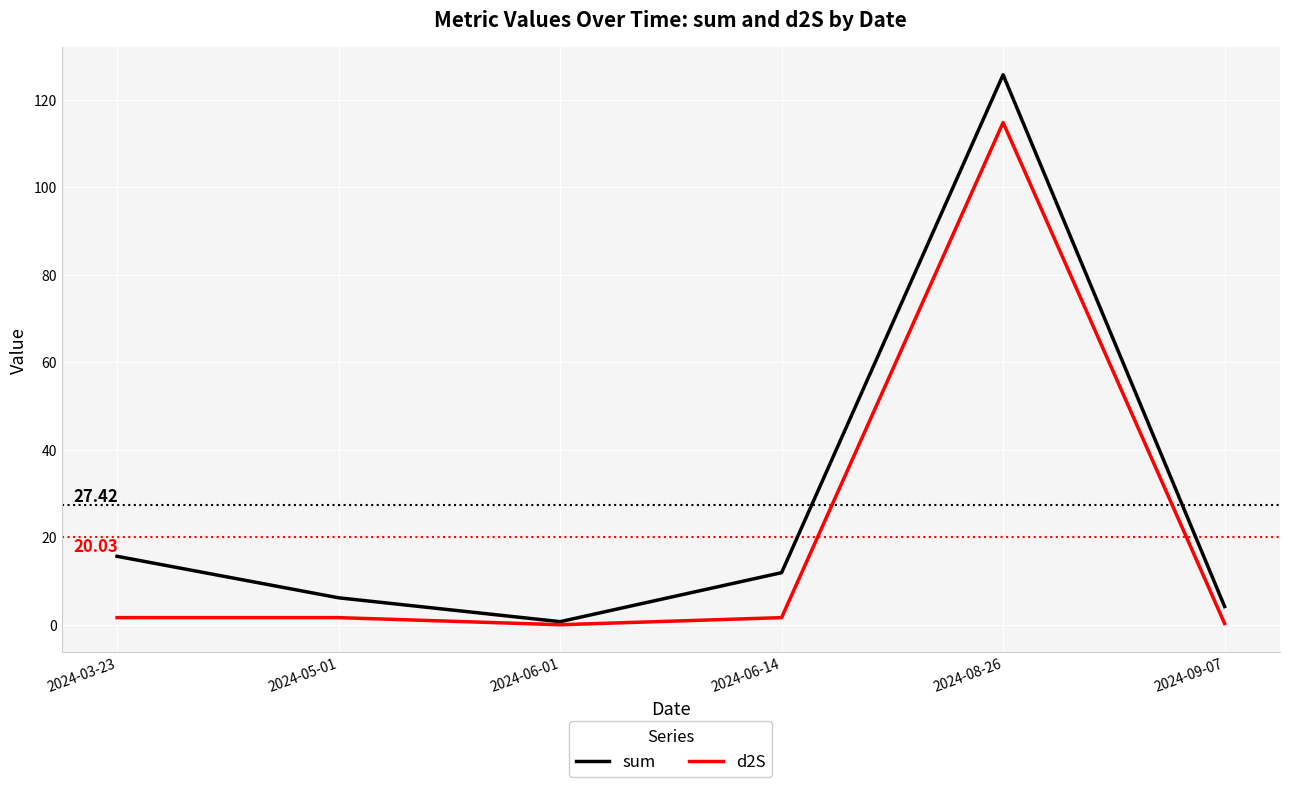

The sum series shows 6.1 at 2024-06-14. True or false?

False